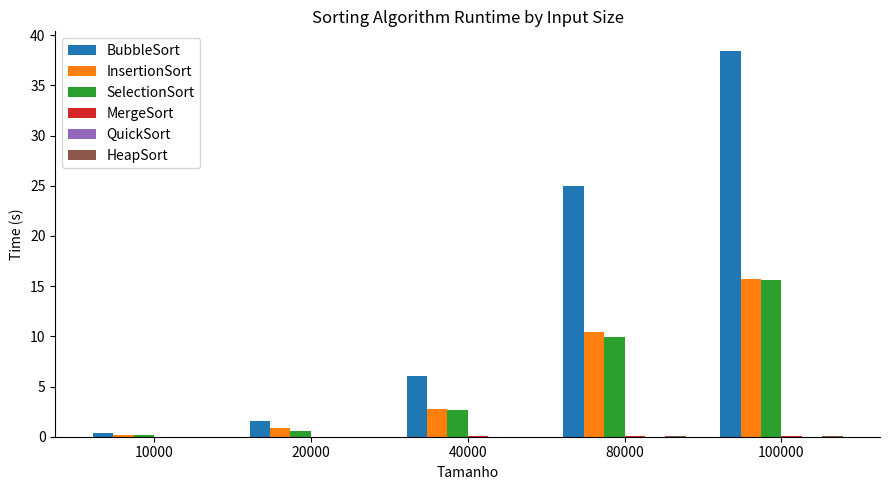

What is the sum of all SelectionSort values?

28.9